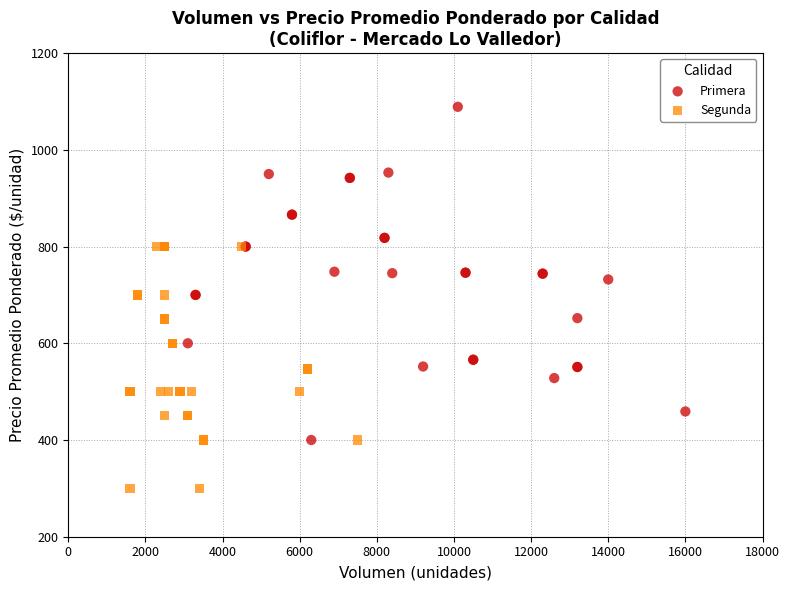

Which series contains the lowest Y value?

Segunda